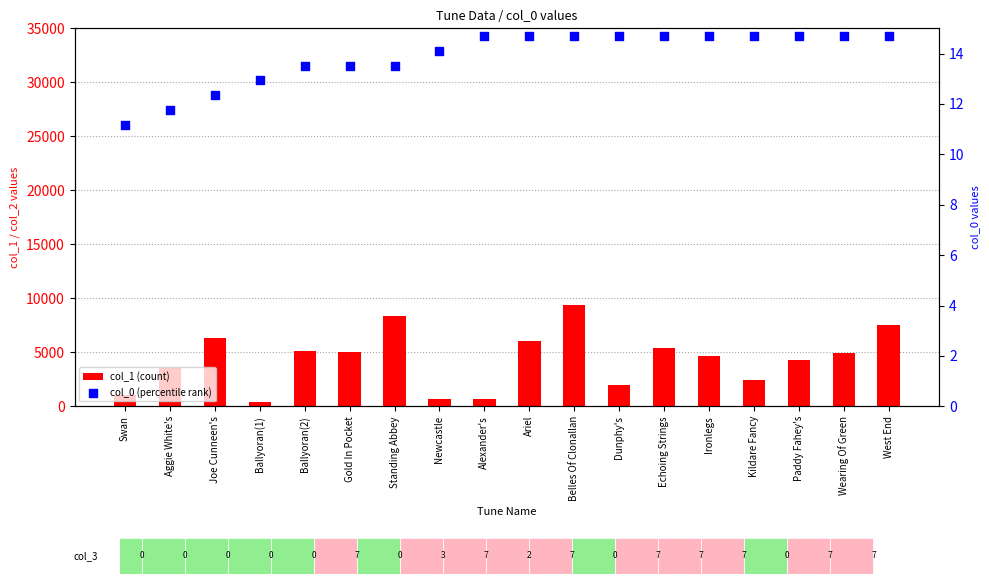

Which series contains the lowest Y value?

col_0 (percentile rank)